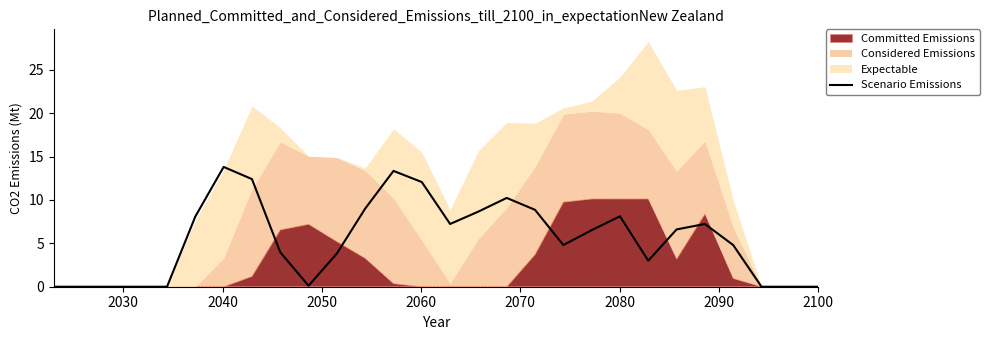

What is the highest value of the Scenario Emissions series?

13.8